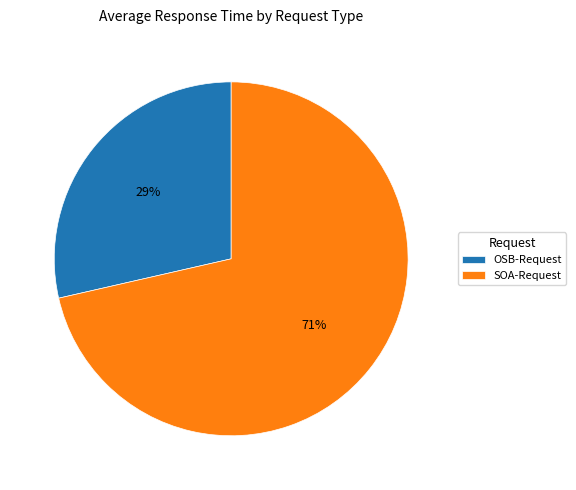

Is OSB-Request the majority of the pie?

No